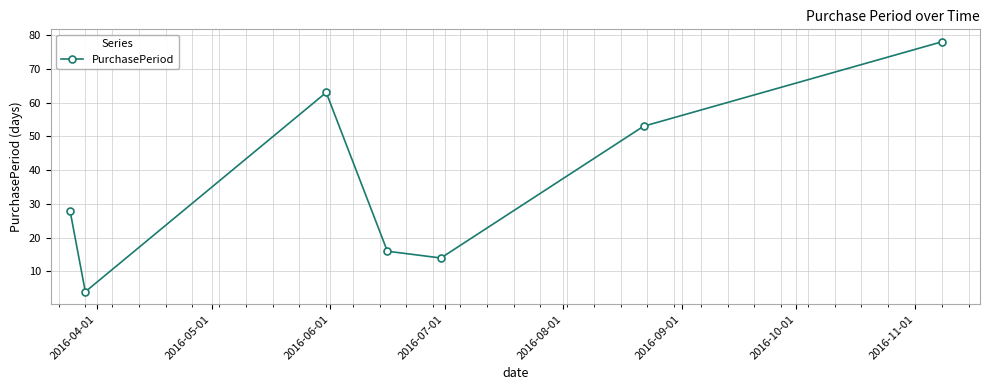

Reading right to left, extract all data points from this chart.

78	53	14	16	63	4	28